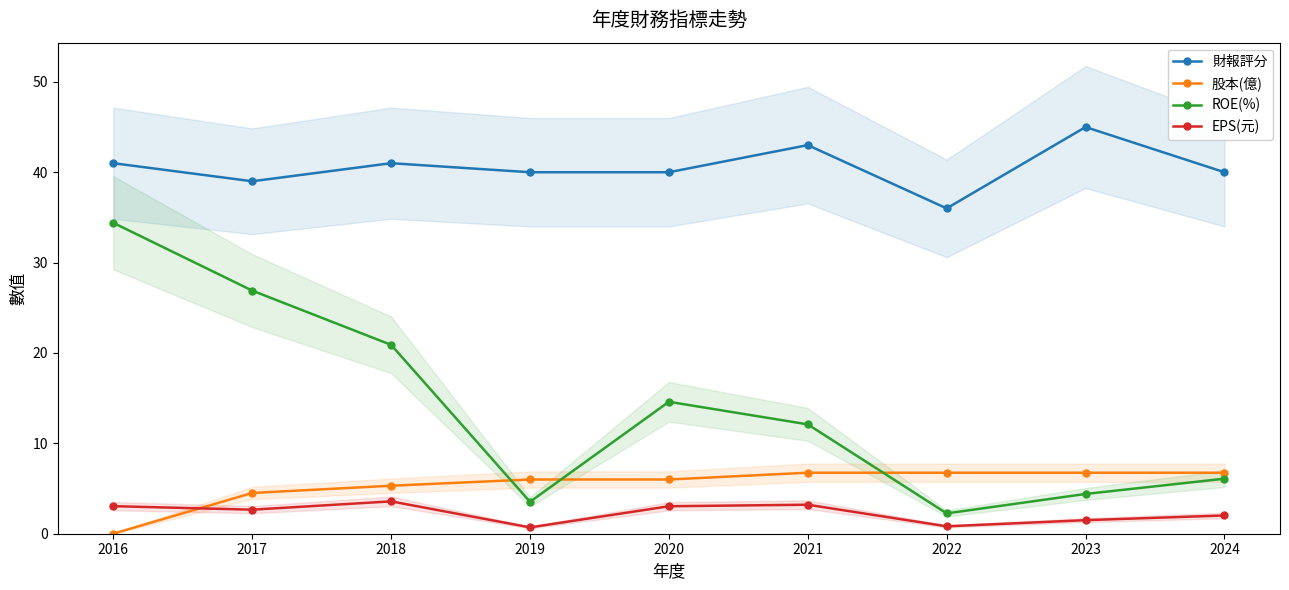

True or false: 股本(億) has a value of 3.0 at 2017.

False